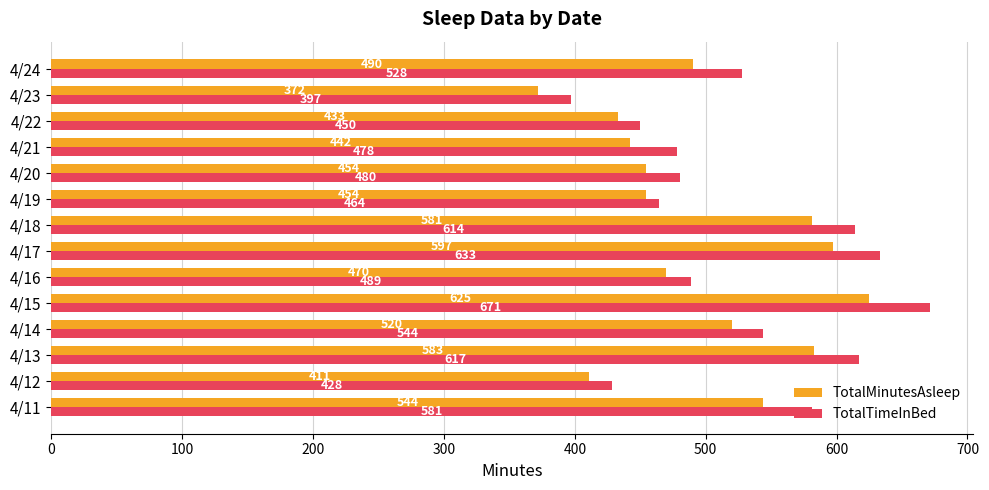

What is the total value across all series at 4/12?

839